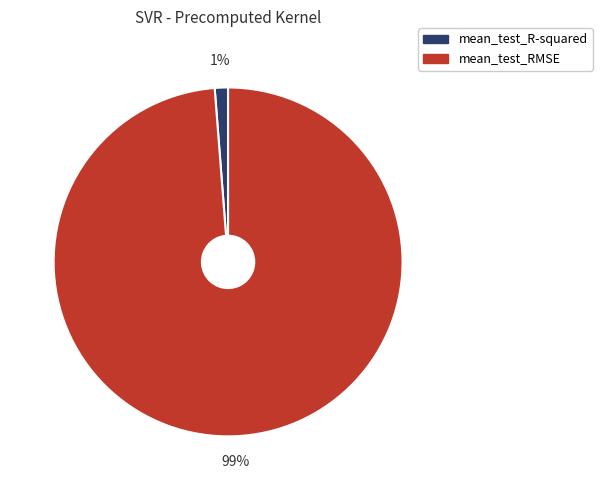

To the nearest percent, what portion does mean_test_R-squared represent?

1%